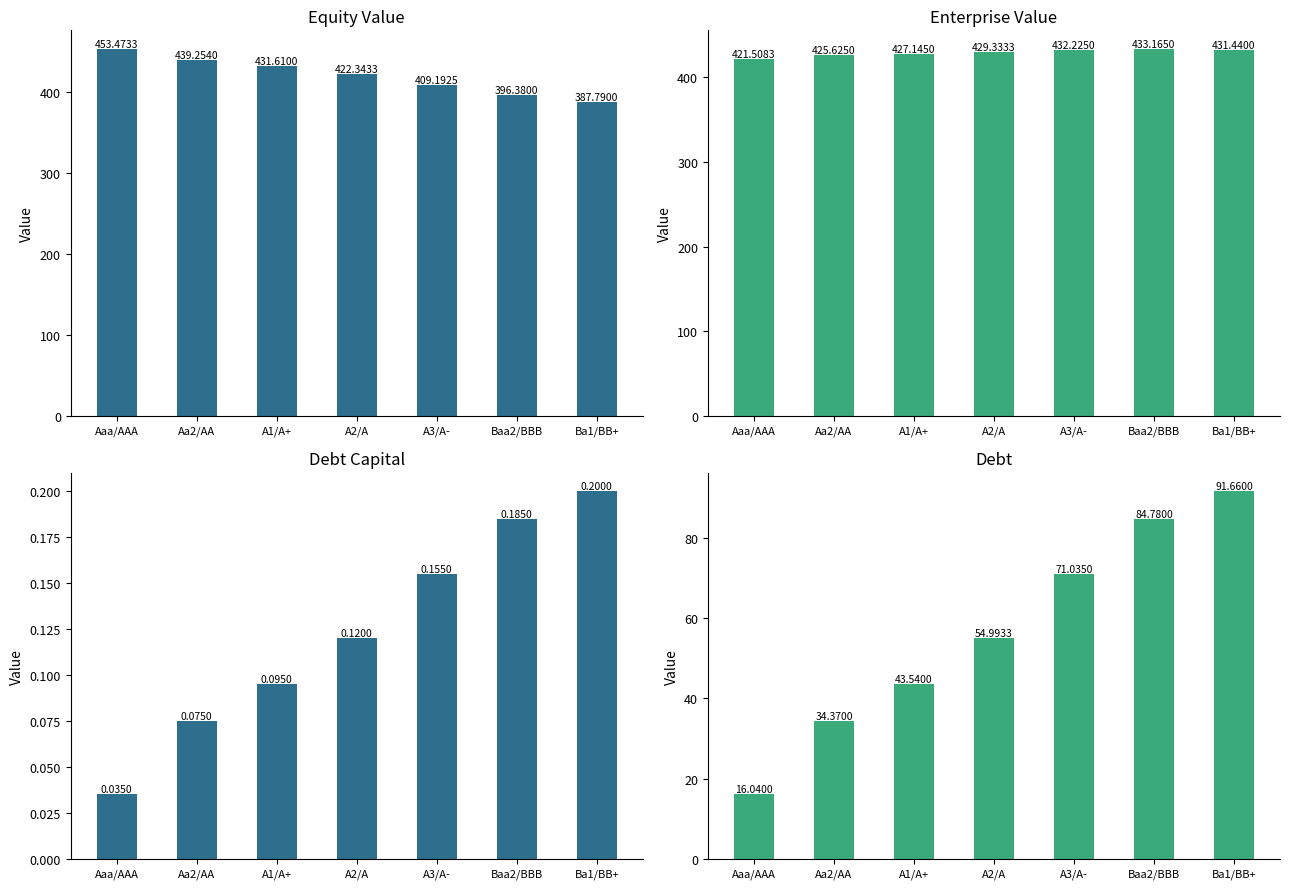

The Equity Value series shows 215.7 at A2/A. True or false?

False